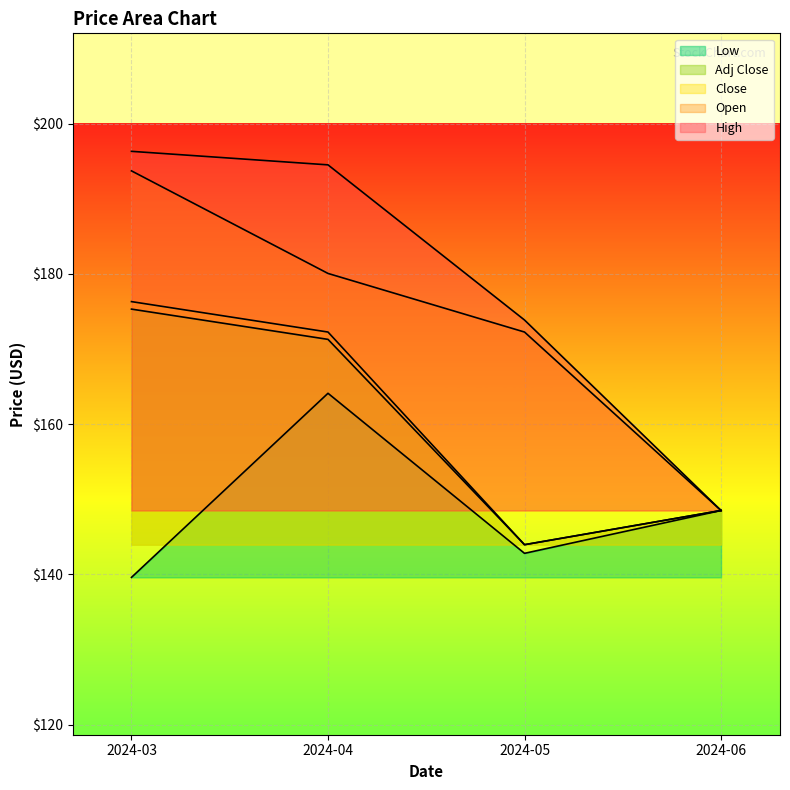

Which series has the largest range (max minus min)?

High